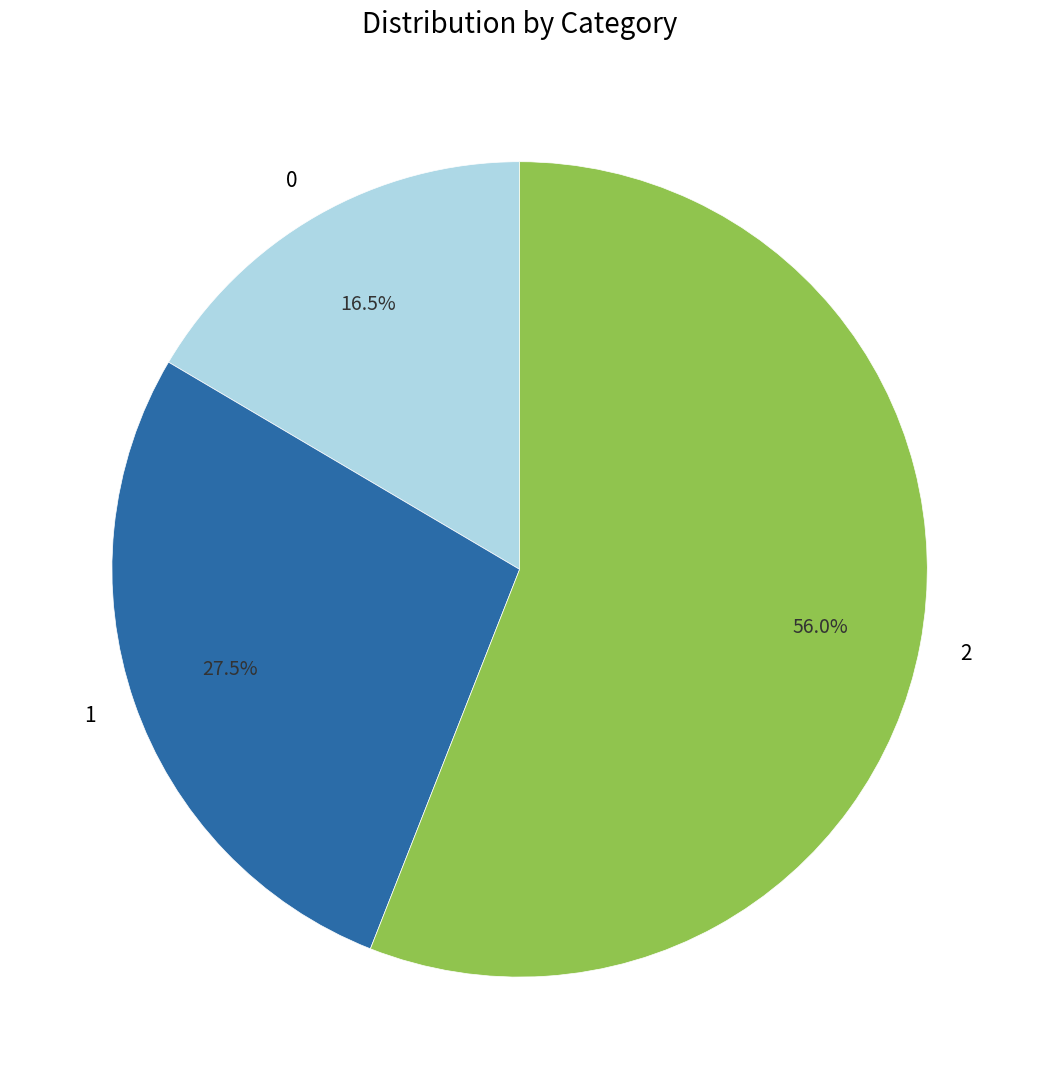

True or false: 2 accounts for 43% of the total.

False